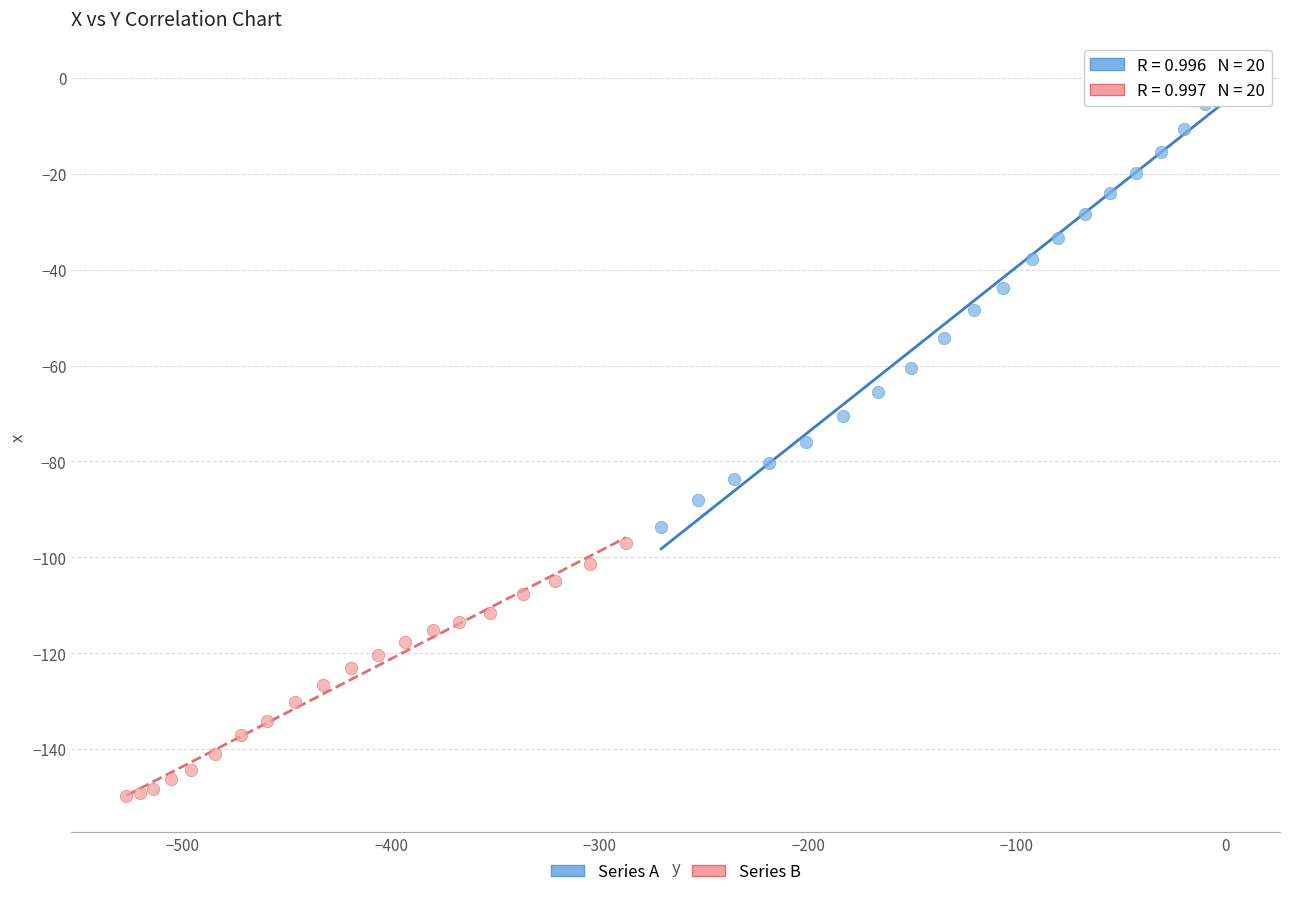

Which series contains the lowest Y value?

Series B